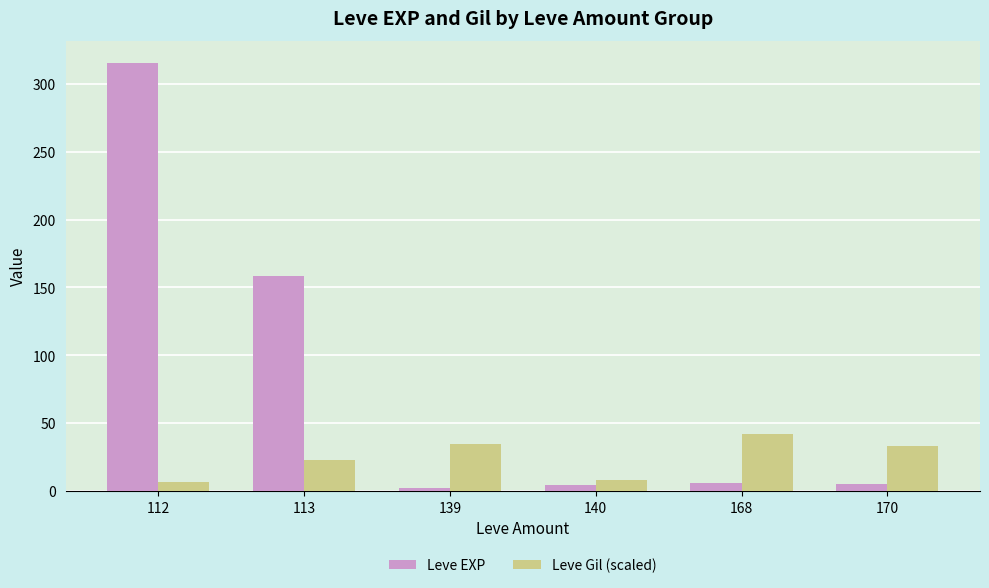

At which label is Leve Gil (scaled) closest to 24?

113